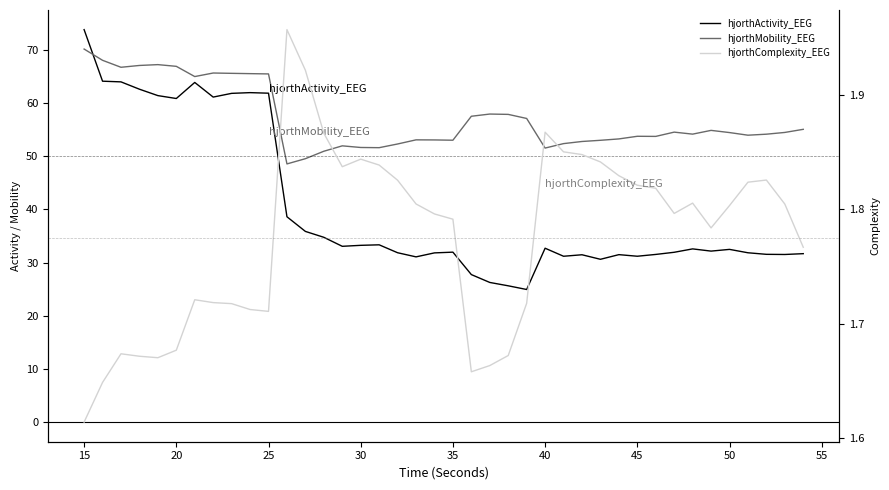

Is the value of hjorthMobility_EEG at 35 greater than the value of hjorthComplexity_EEG at 33?

Yes